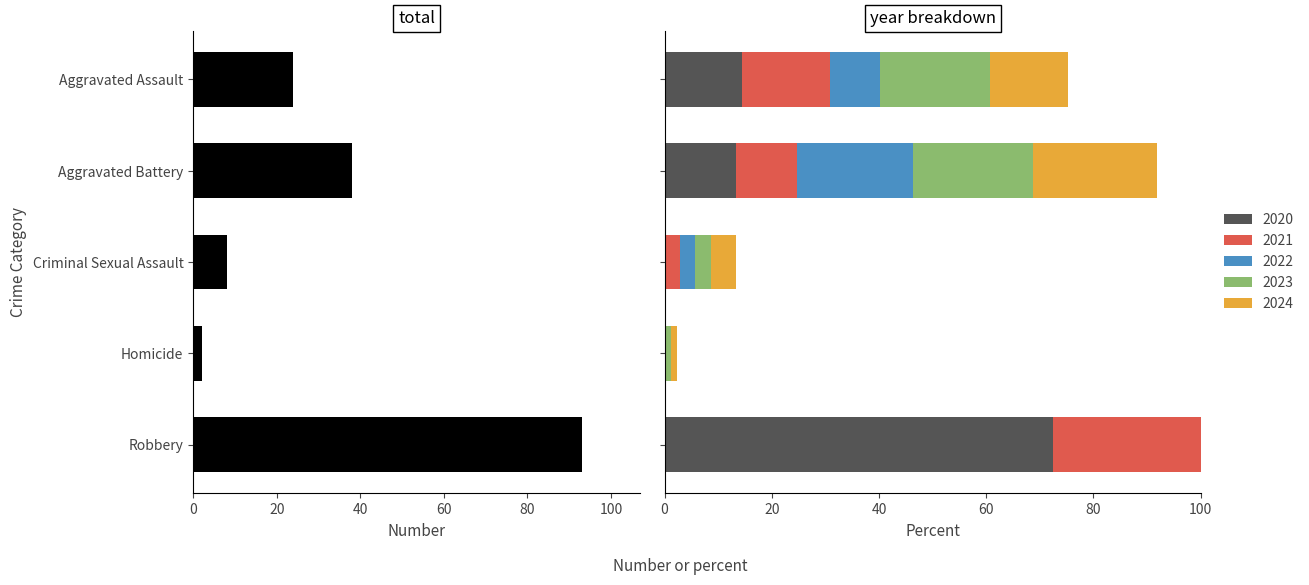

Reading left to right, what are all the values shown in this chart?

24	38	8	2	93